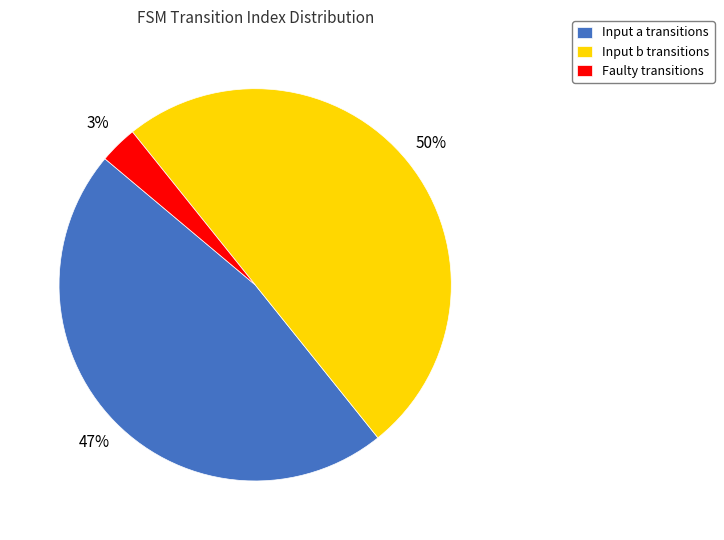

To the nearest percent, what portion does Faulty transitions represent?

3%